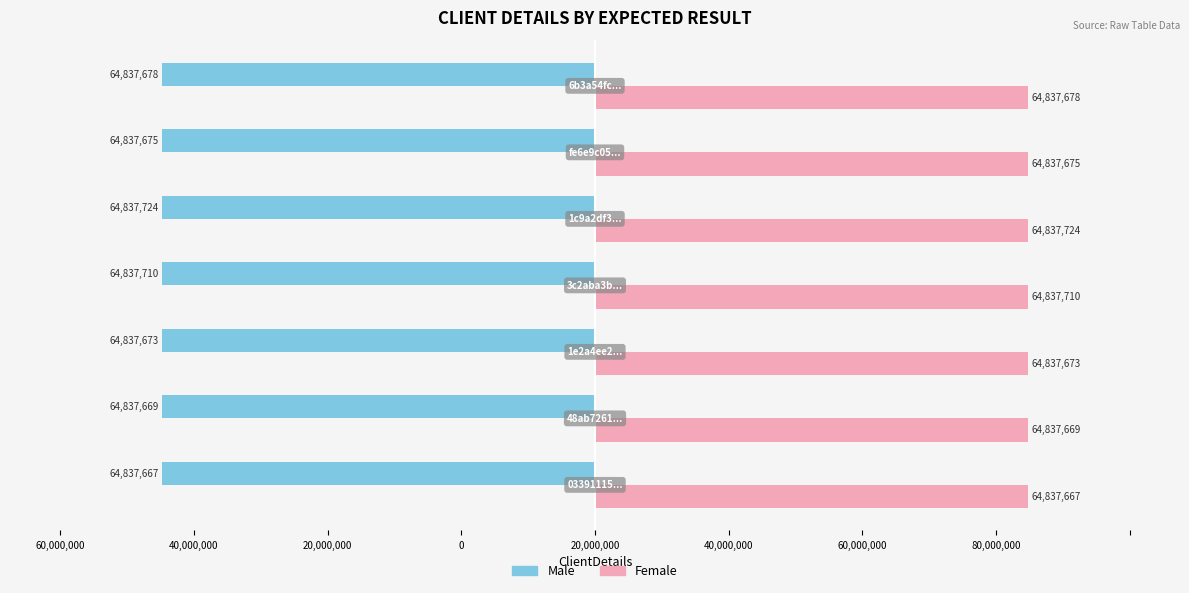

What is the value of the Female bar at the 2nd from the left?

64837669